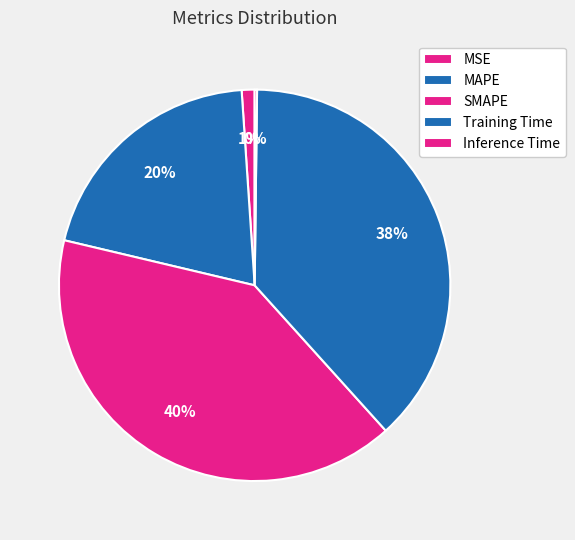

Do SMAPE and Training Time together represent more than half of the pie?

Yes